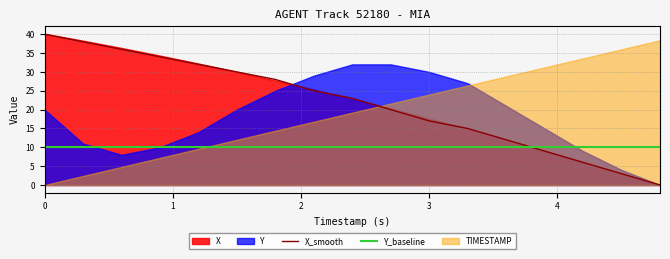

The Y_baseline series shows 10 at 3. True or false?

True